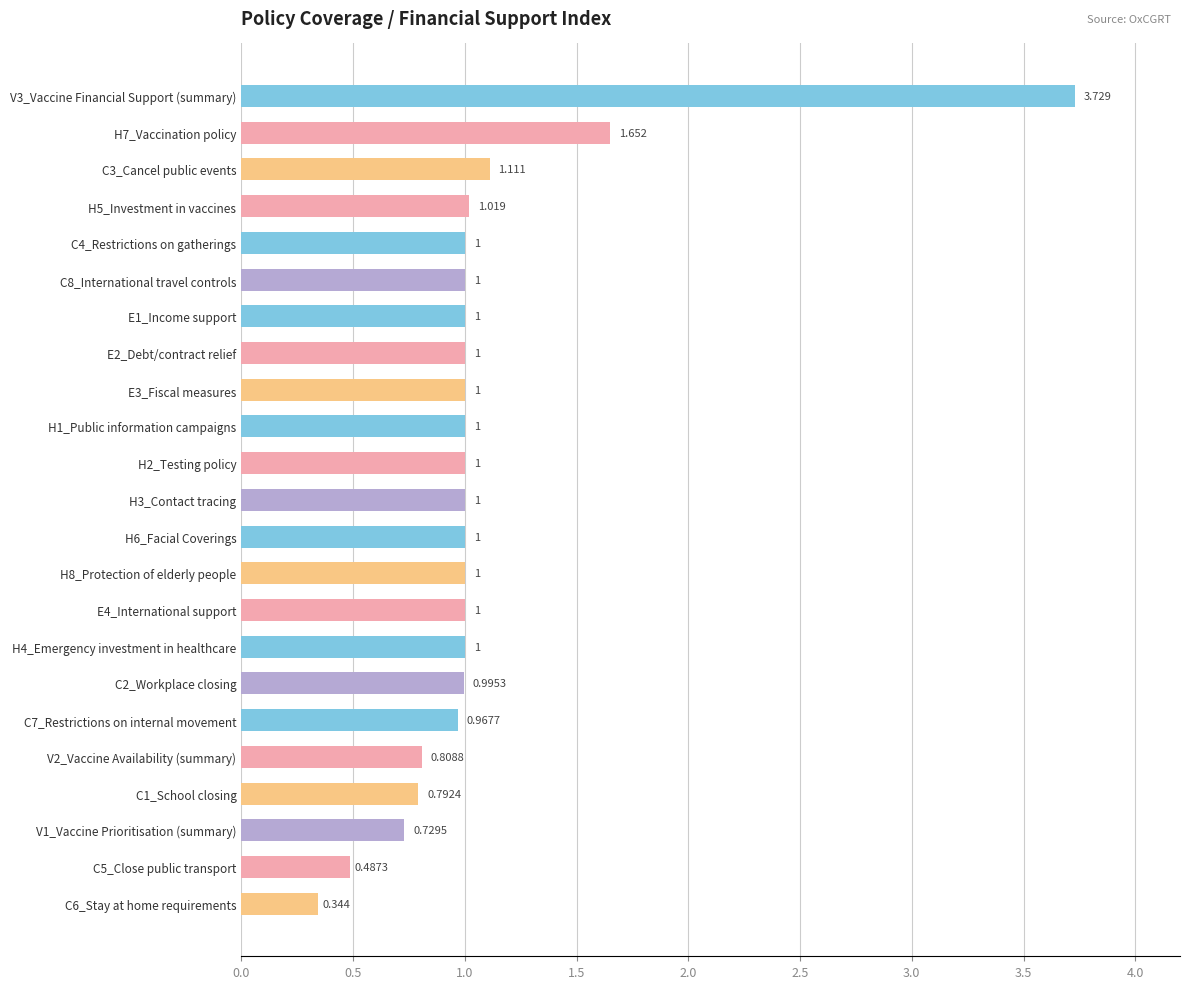

How many data points are less than 1?

9